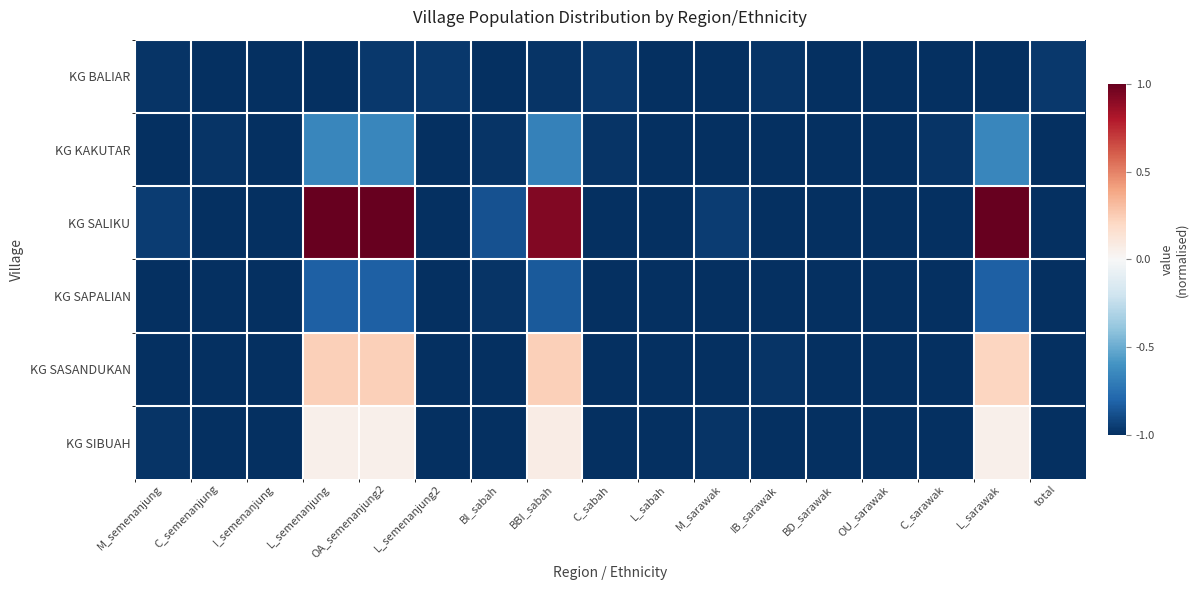

Which series has the widest spread of values?

KG SALIKU